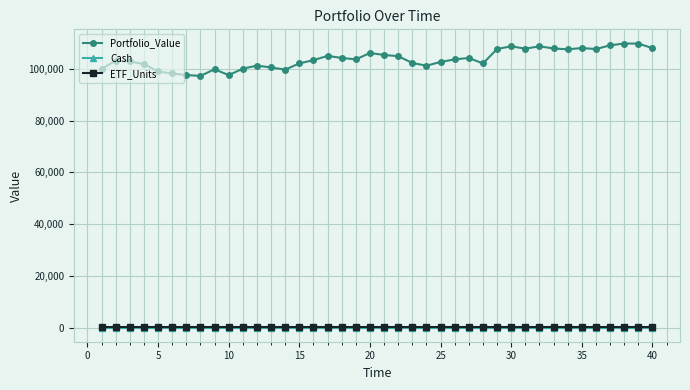

What is the greatest value displayed?

109765.5